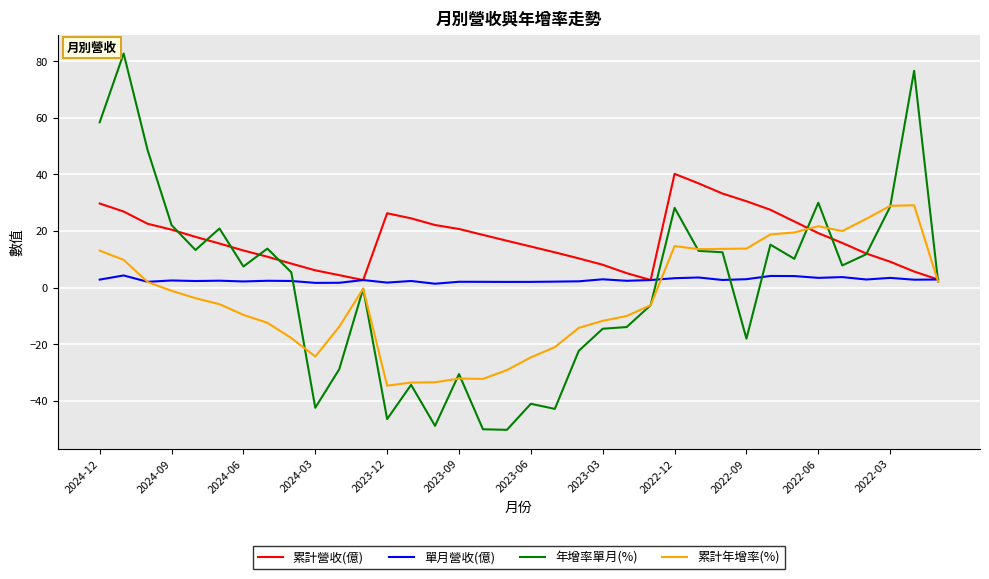

List the series in order of their peak value, lowest first.

單月營收(億), 累計年增率(%), 累計營收(億), 年增率單月(%)